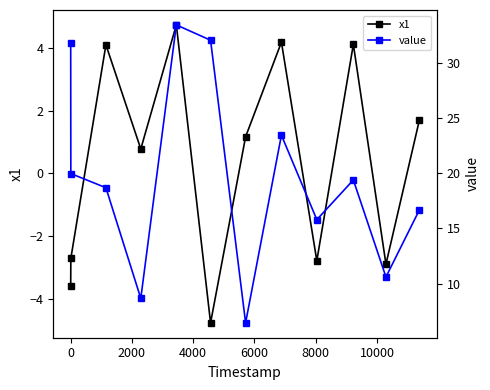

What is the value of the x1 point at the 4th from the left?

0.8